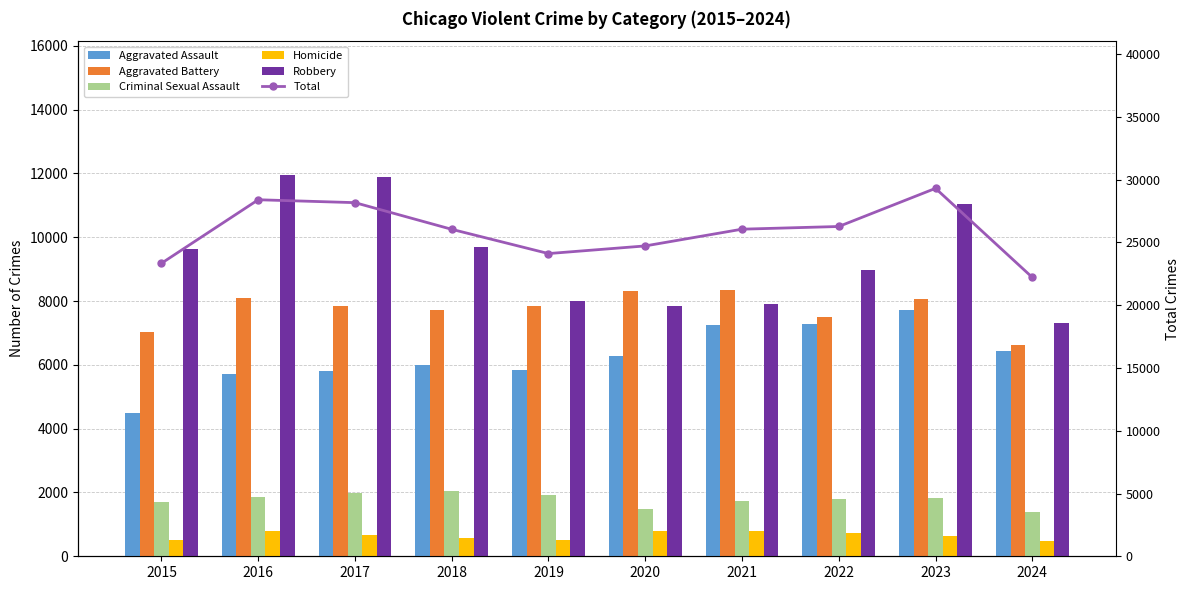

At which label is Robbery closest to 9631?

2015